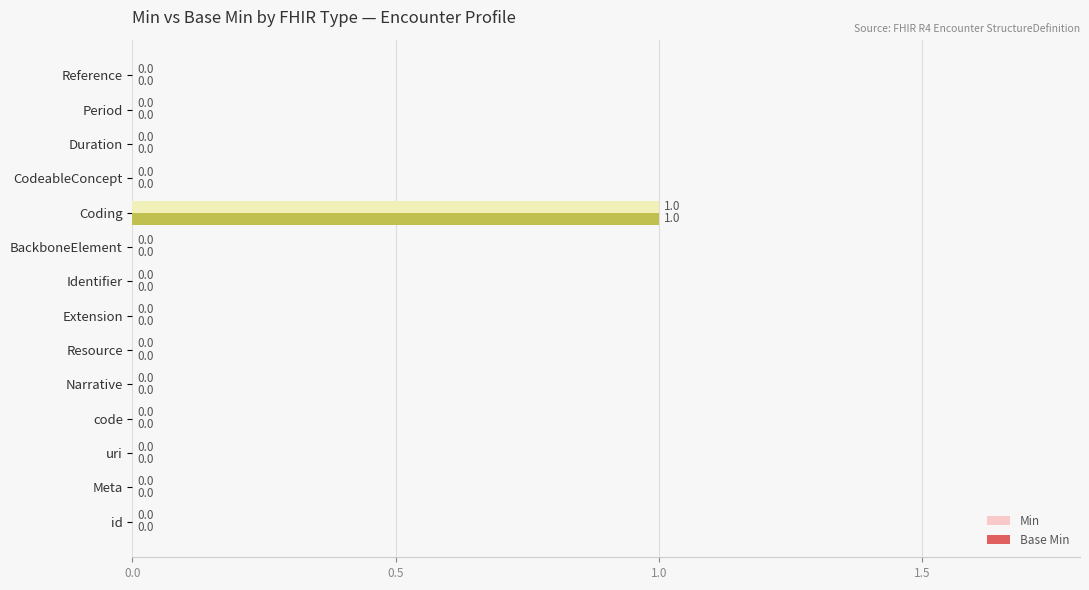

At which category is the sum across all series the highest?

Coding